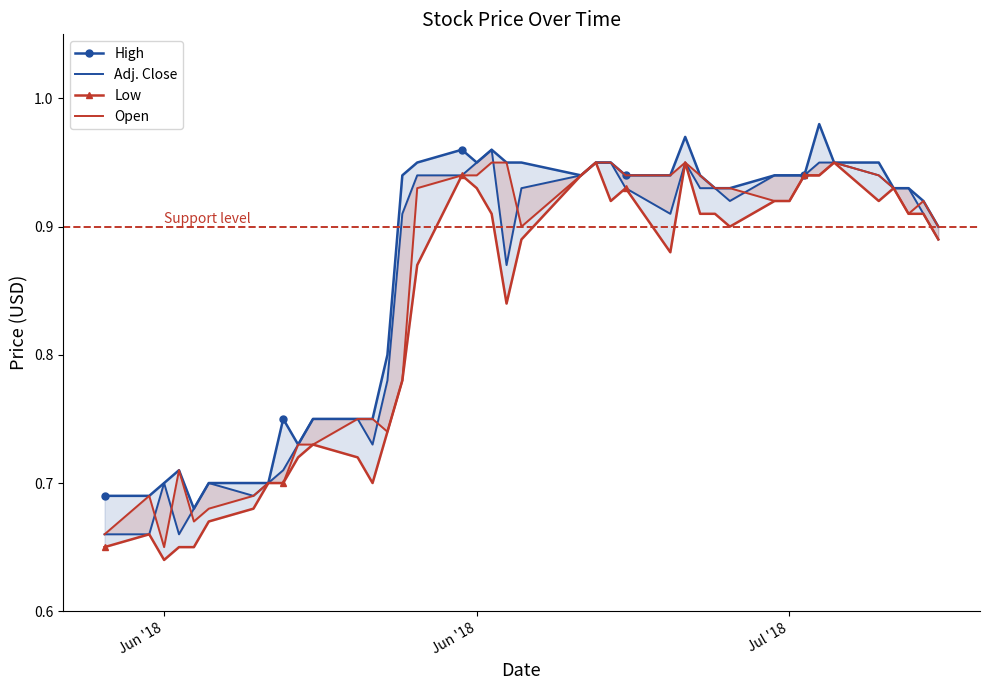

Which series has the largest total across all categories?

High